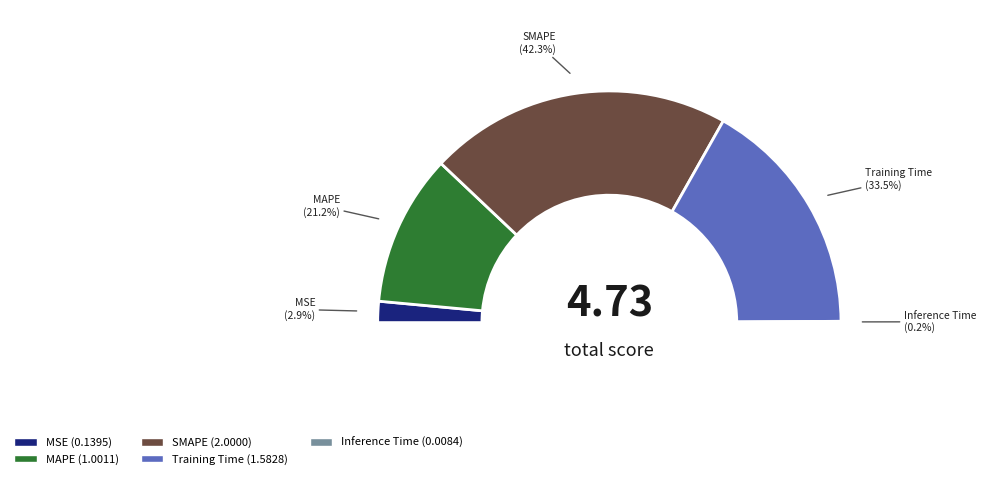

Combined, do MSE and MAPE account for over 50%?

No